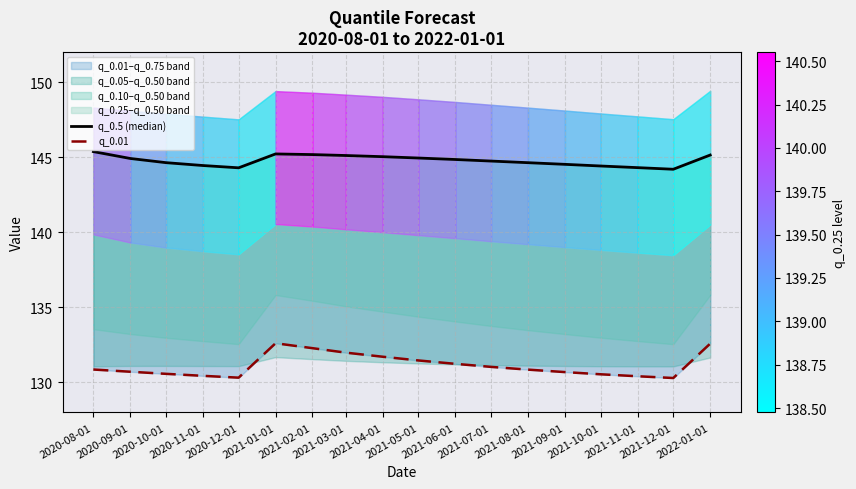

At which category is the sum across all series the highest?

2021-01-01